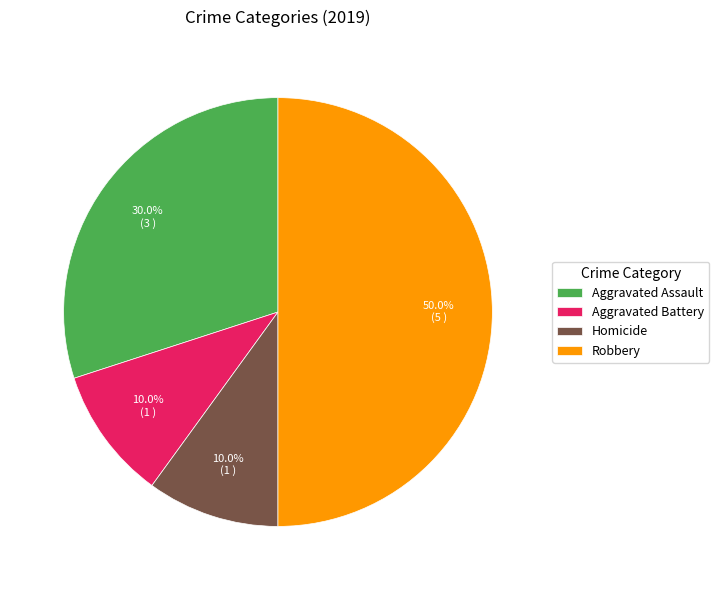

Which has a higher value, Aggravated Assault or Homicide?

Aggravated Assault